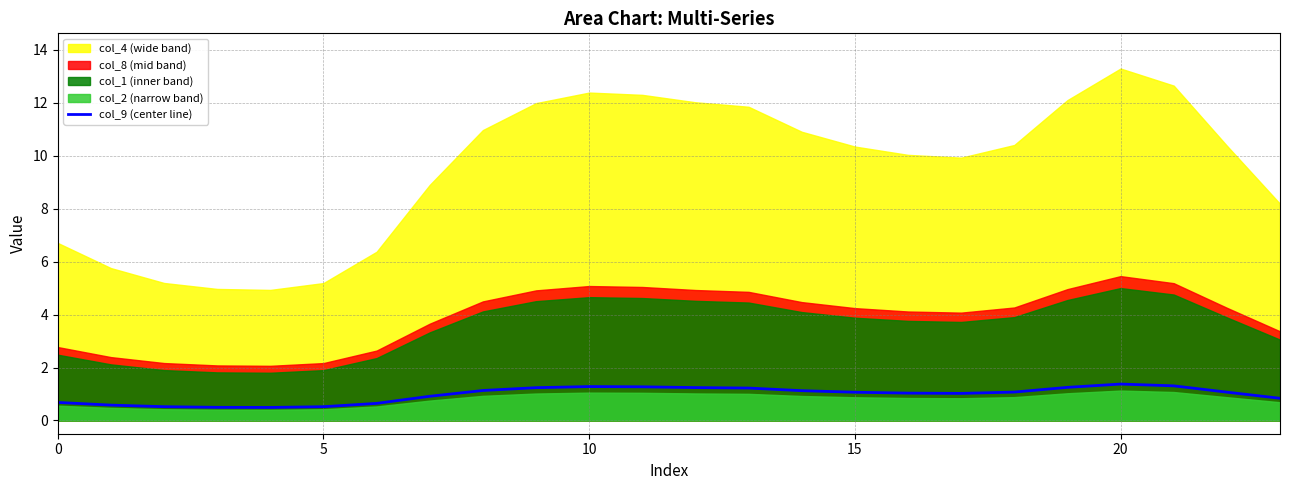

What is the minimum value for col_9 (center line)?

0.5